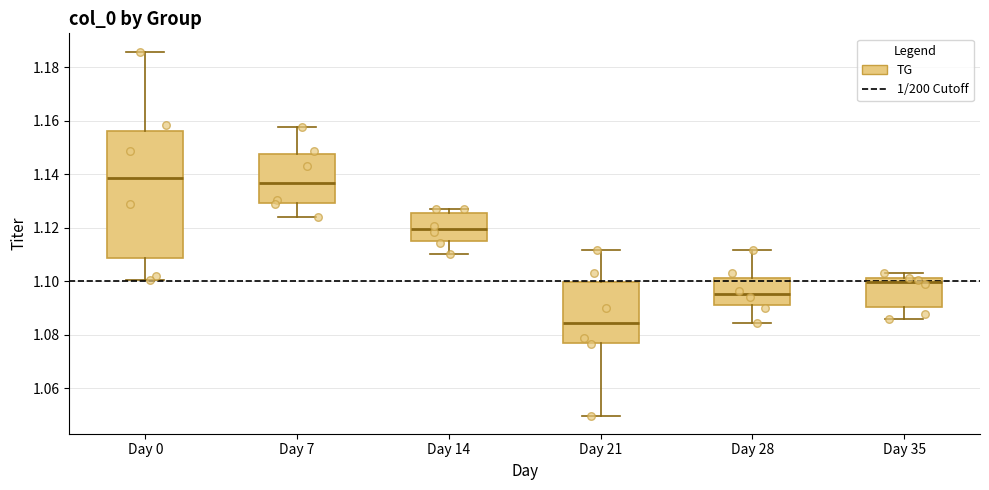

Where is the upper edge of the box for Day 35 on the y-axis? The values are not printed on the chart, so give them approximately, as read against the axis.

1.102